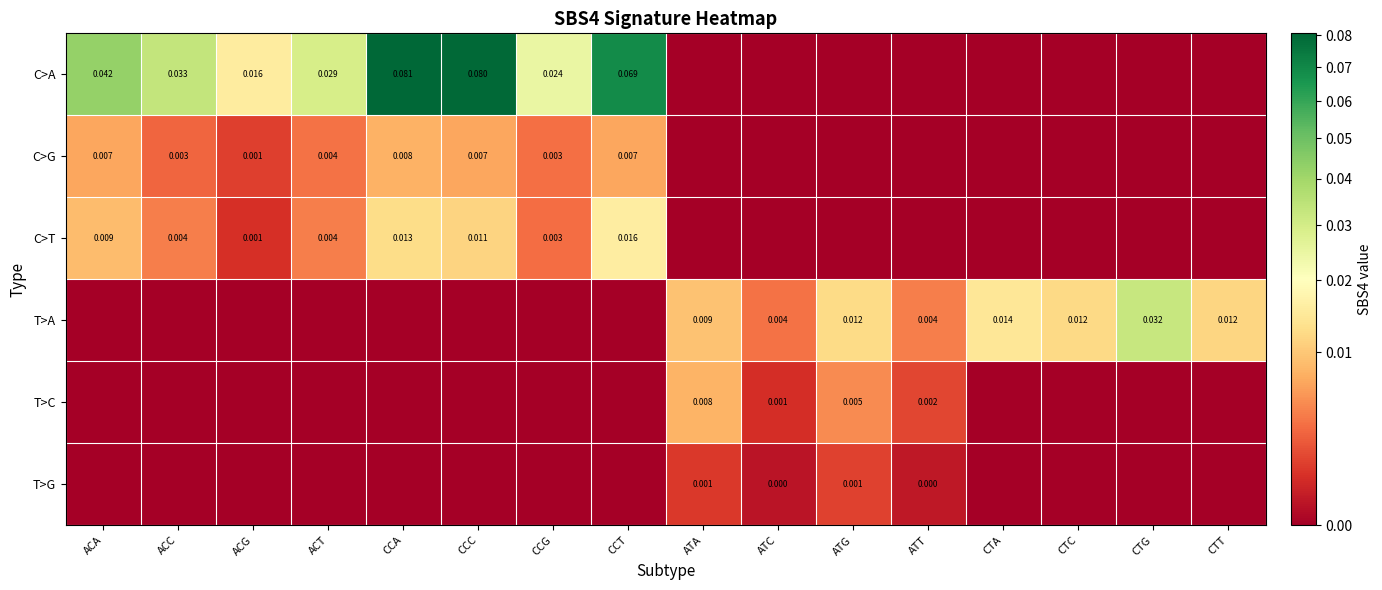

At how many categories does at least one series exceed 0?

16